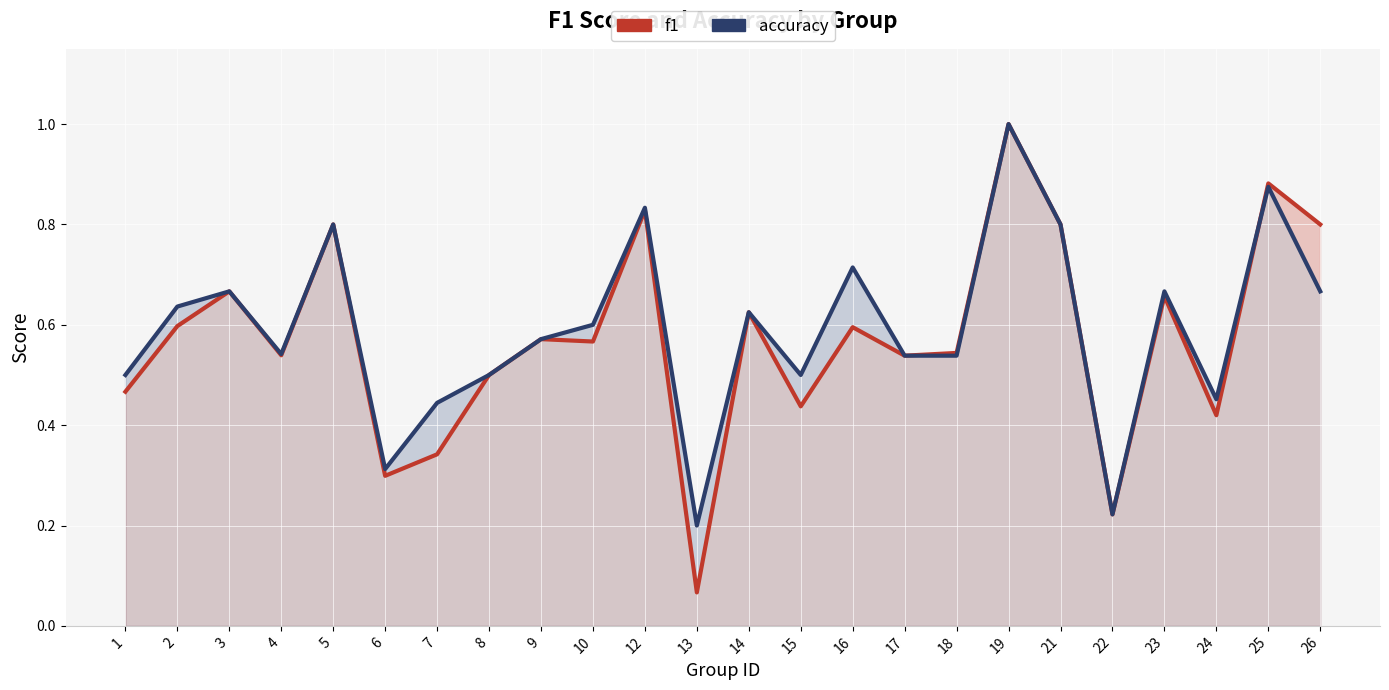

Where is the first local maximum for f1?

3